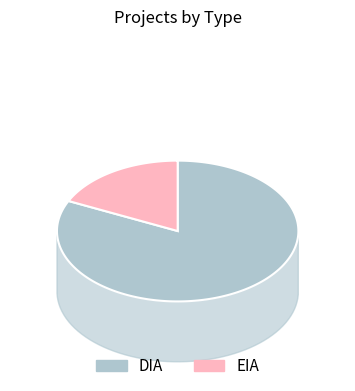

What is the smallest slice in the pie chart?

EIA